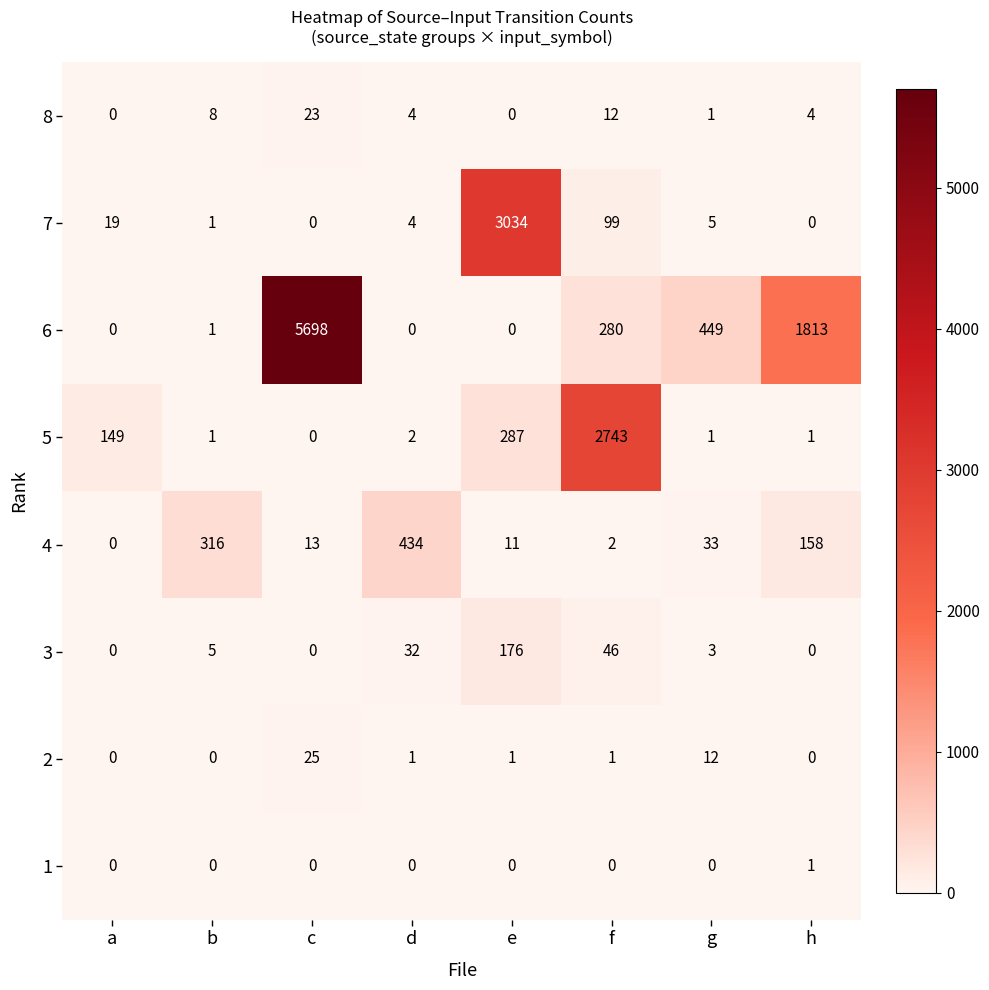

Which series has the largest total across all categories?

6